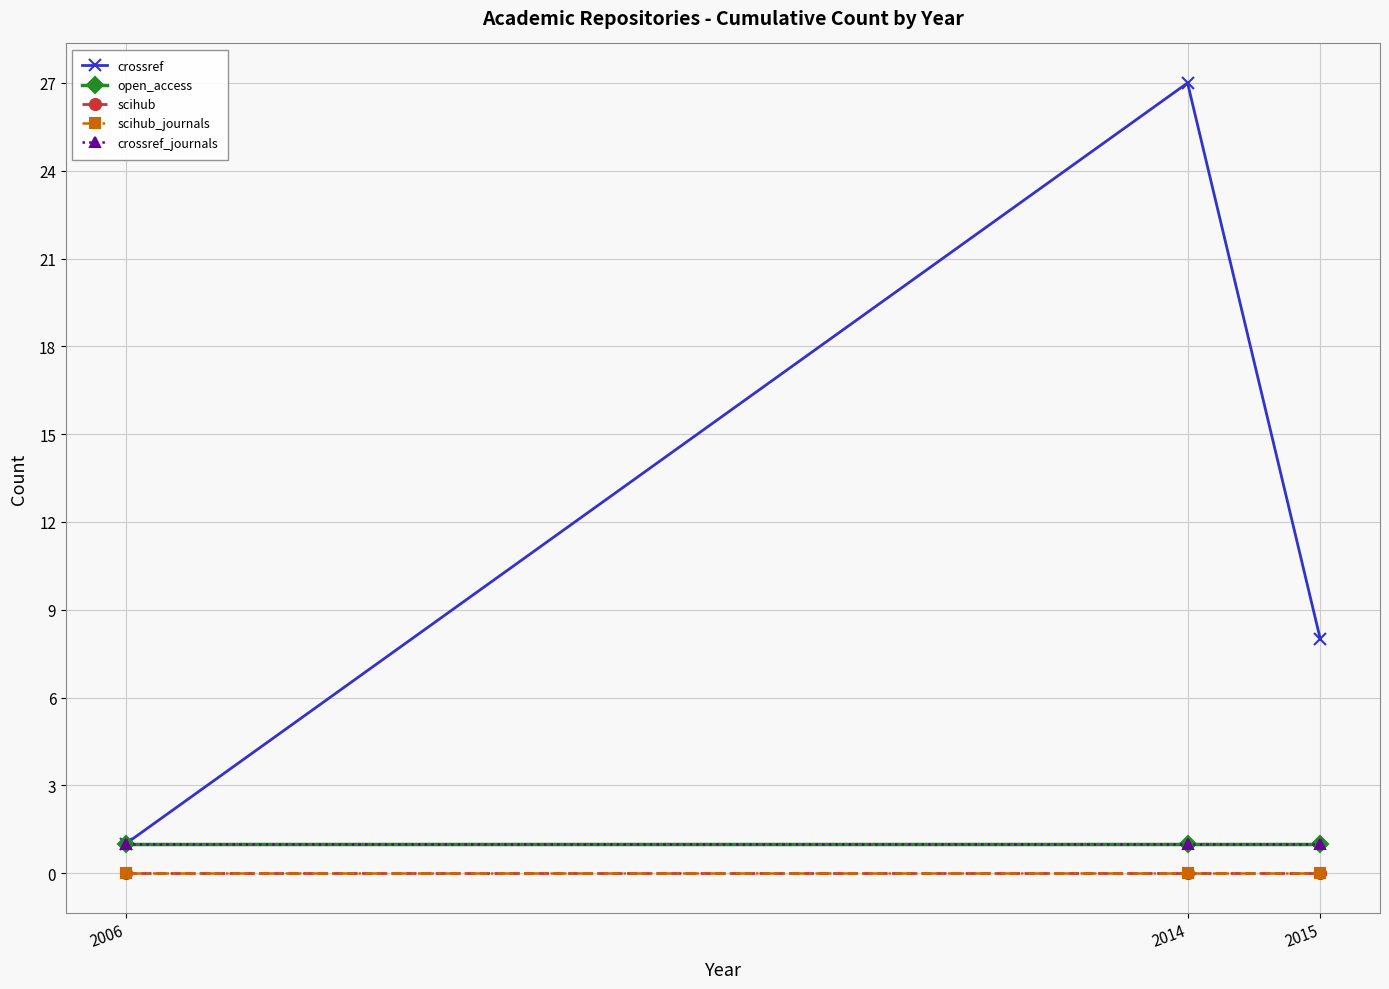

Does the chart have visible grid lines?

Yes